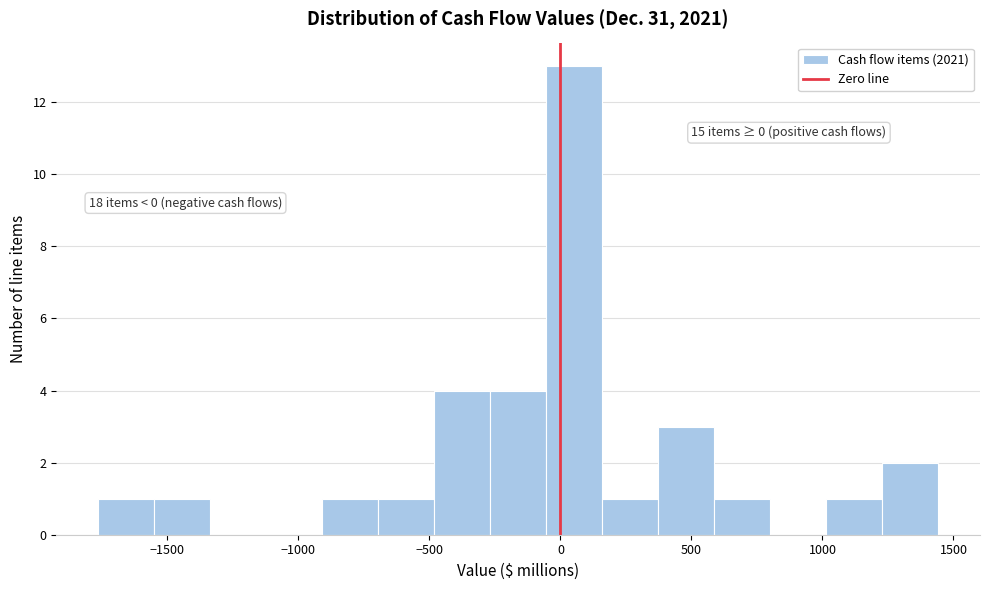

Which range on the x-axis has the tallest bar?

-50 to 150